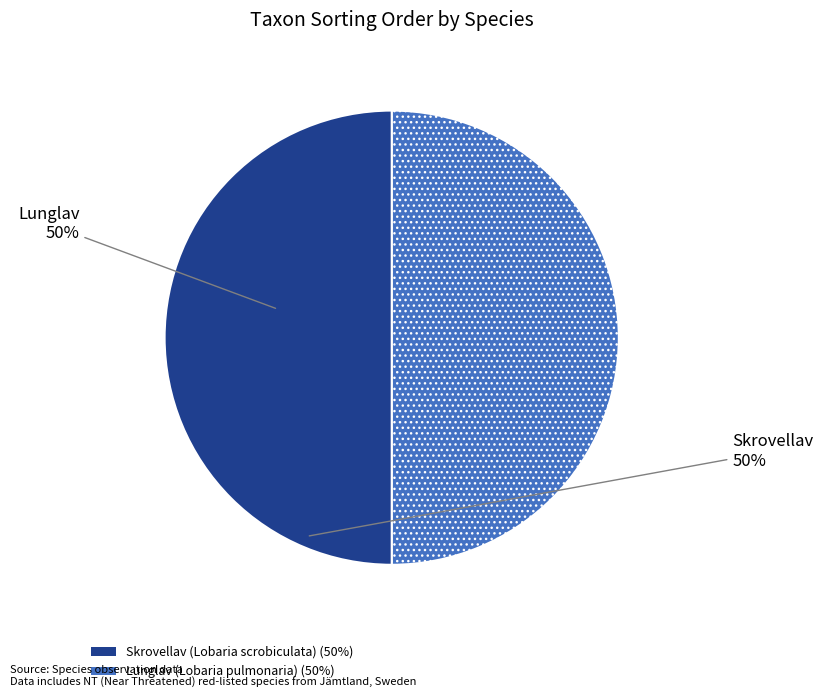

True or false: Skrovellav (Lobaria scrobiculata) accounts for 50% of the total.

True